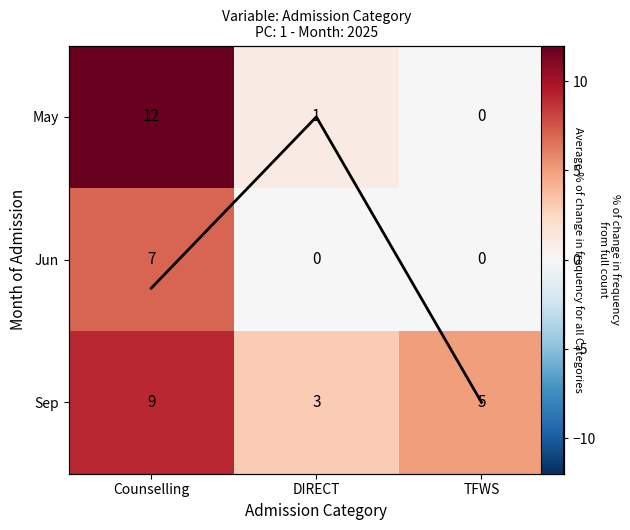

What is the highest value of the May series?

12.0